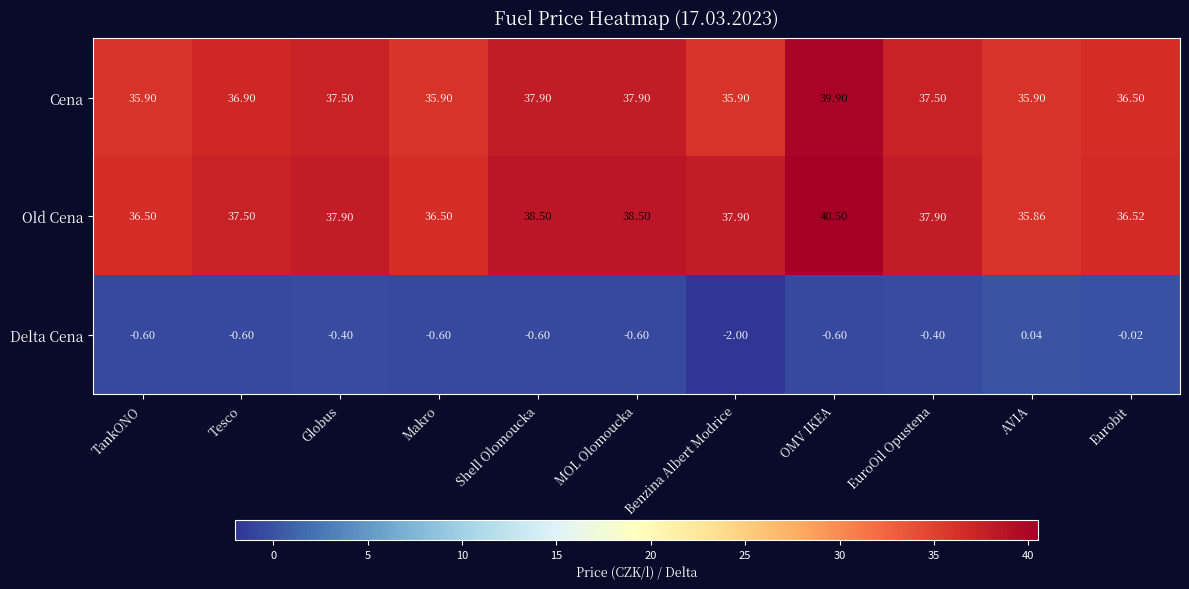

What is the total value across all series at Benzina Albert Modrice?

71.8